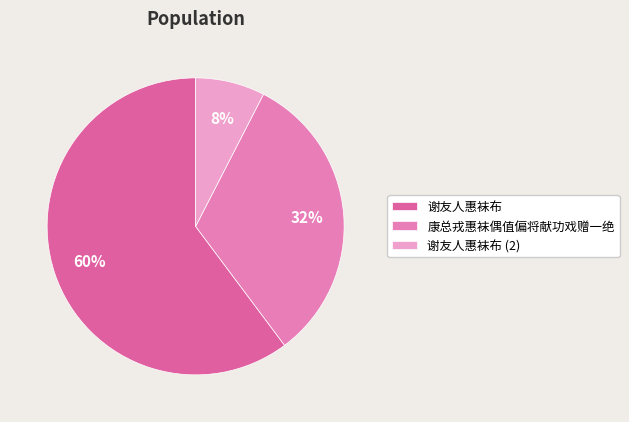

Which slice is the smallest?

谢友人惠袜布 (2)